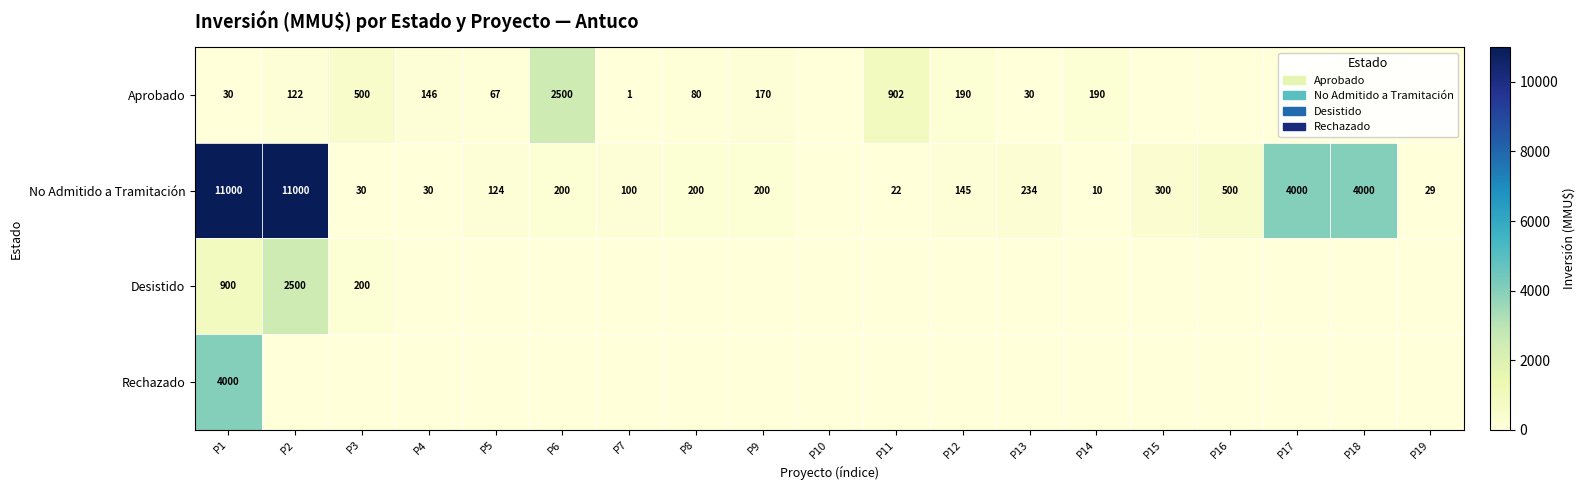

The value of Aprobado at P11 is 1214. True or false?

False